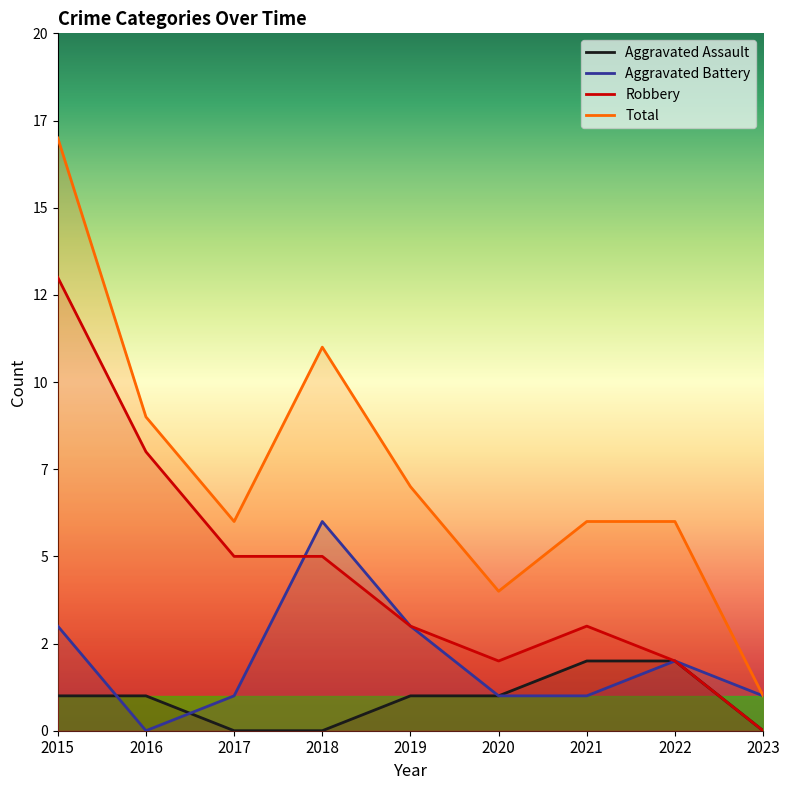

What is the value of the Aggravated Assault point at the 5th from the left?

1